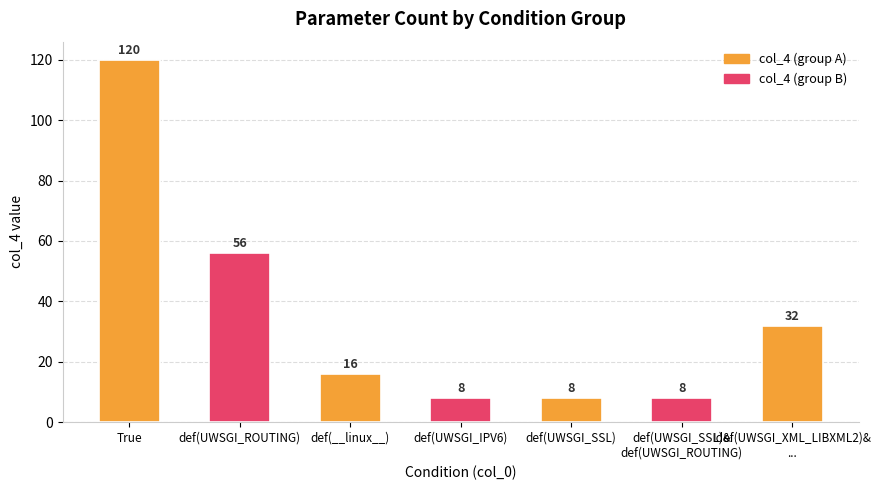

What is the average value?

35